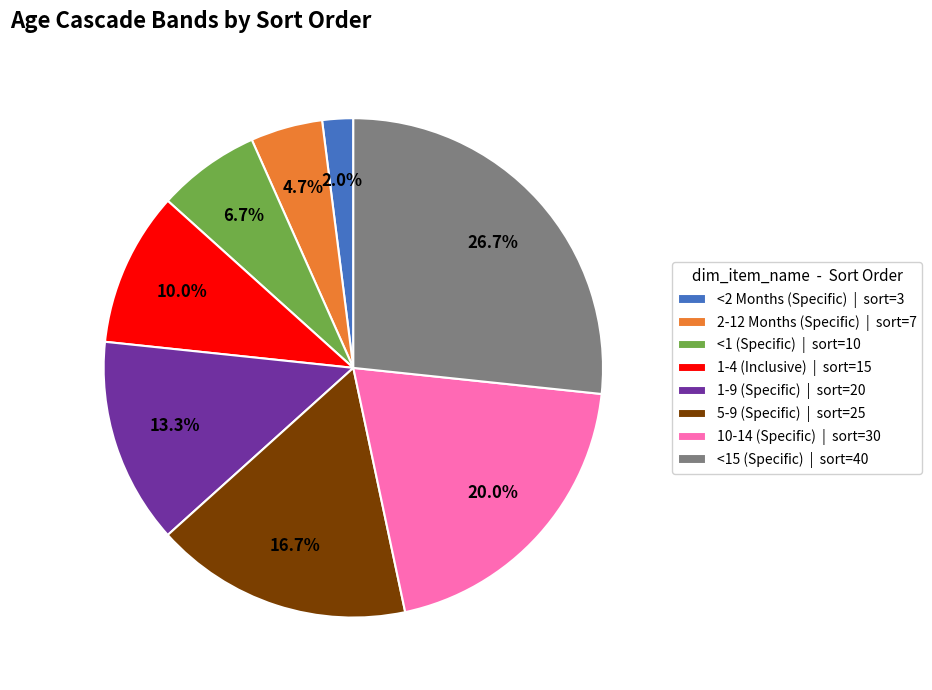

What is the largest slice in the pie chart?

<15 (Specific) | sort=40